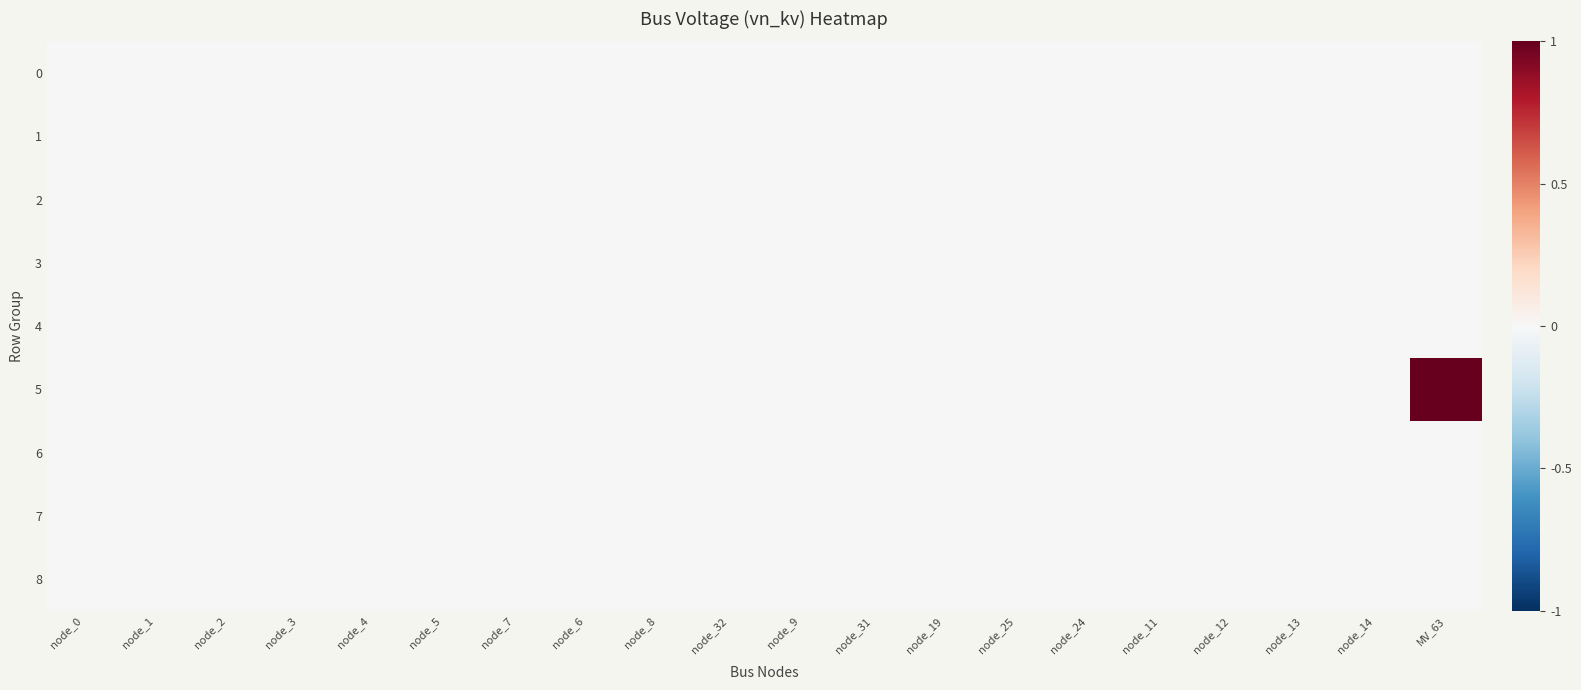

Rank the series by their maximum value, from lowest to highest.

0, 1, 2, 3, 4, 6, 7, 8, 5